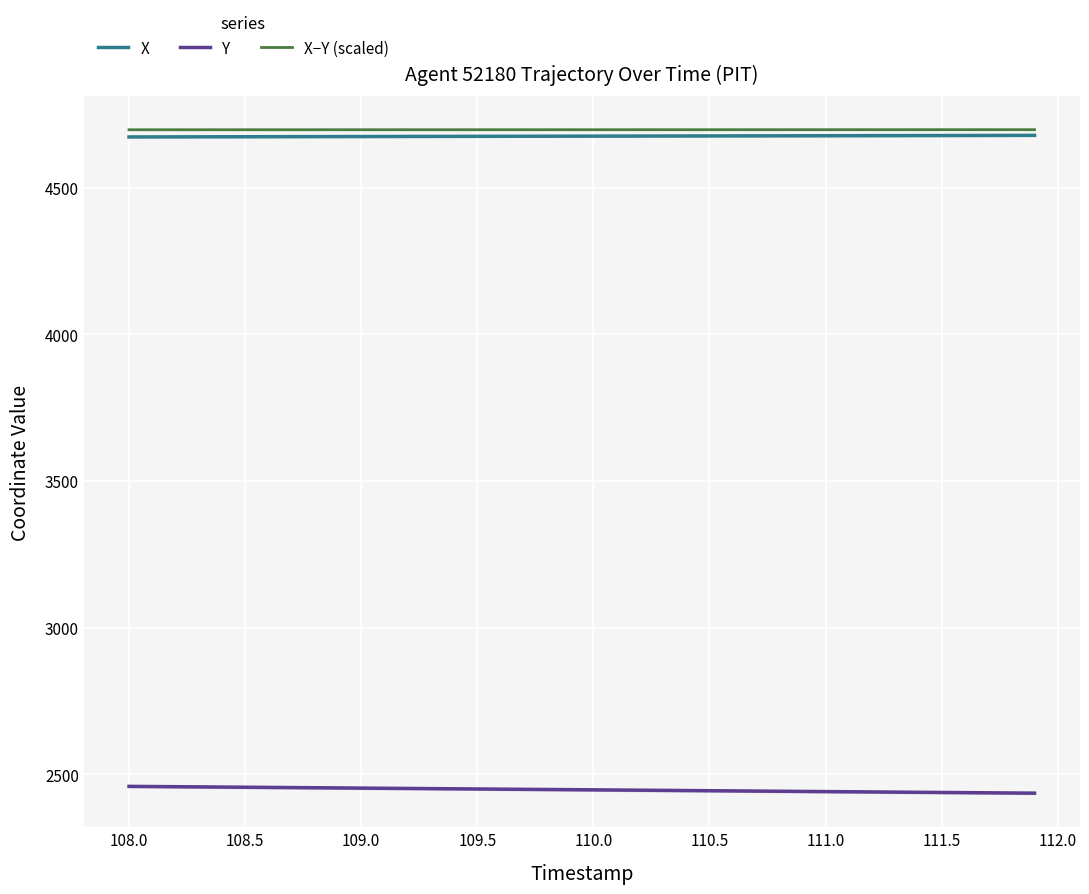

True or false: Y and X intersect in this chart.

False